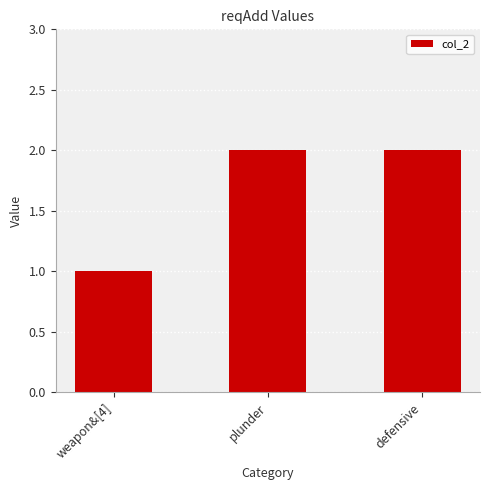

At which category does the chart reach its minimum across all series?

weapon&[4]